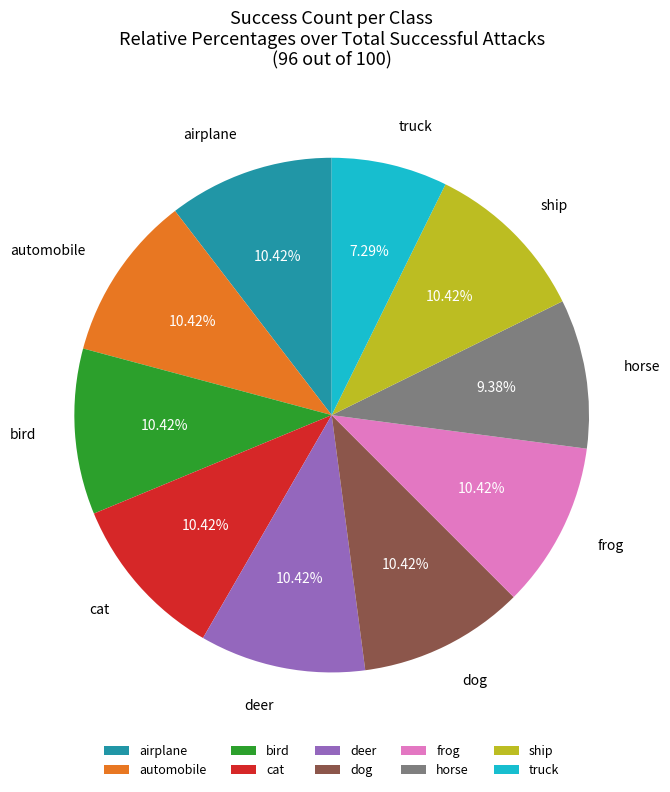

Is it true that automobile is 10% of the pie?

True